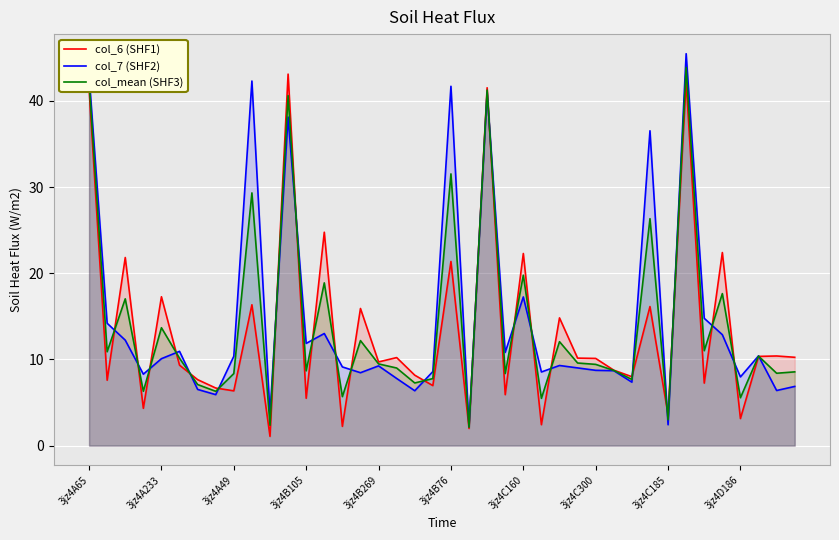

What is the minimum value for col_6 (SHF1)?

1.1